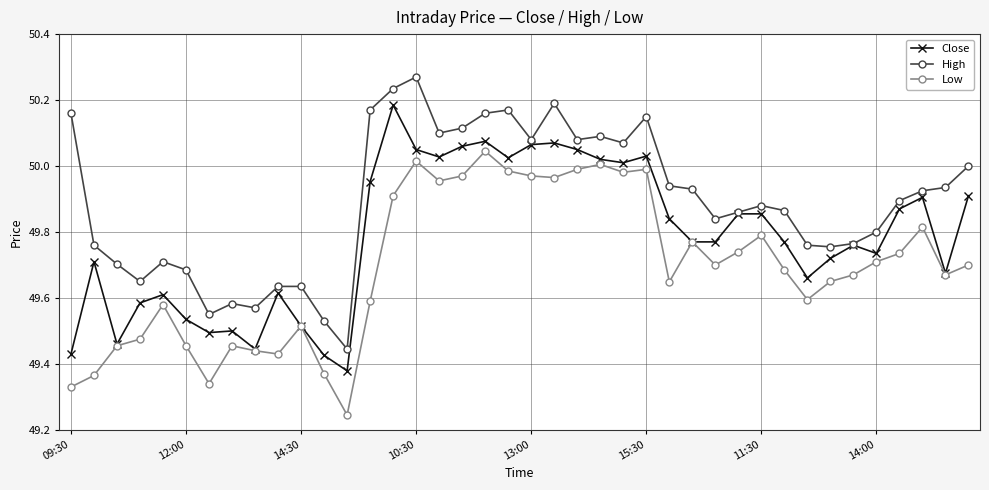

How many categories are shown in the chart?

40